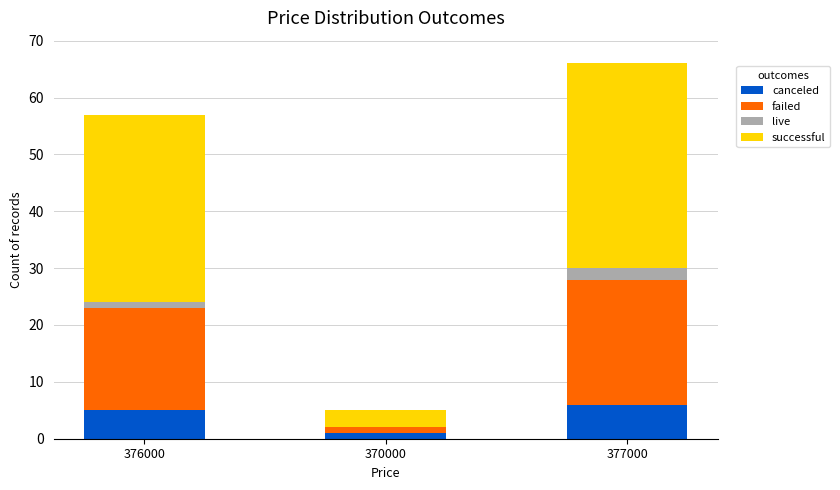

Reading left to right, transcribe the values for canceled.

376000=5	370000=1	377000=6